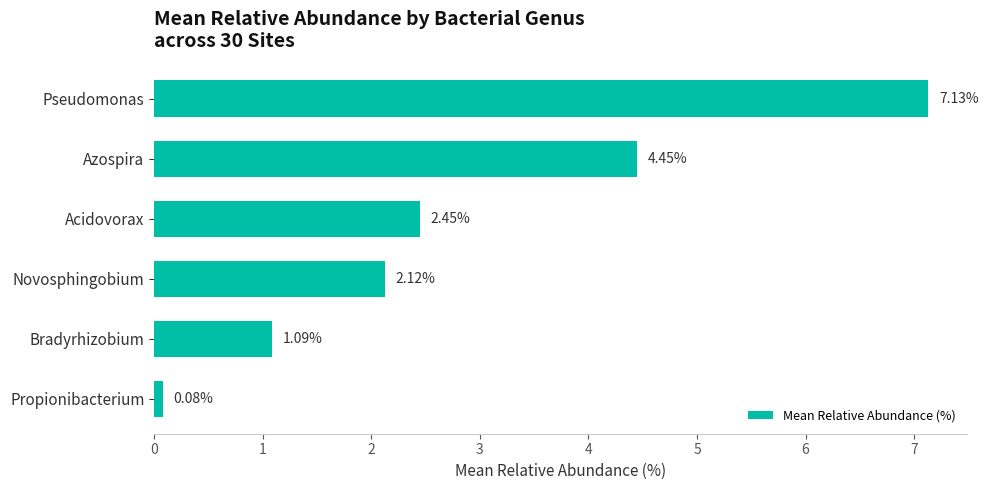

At which label is the value closest to 3?

Acidovorax